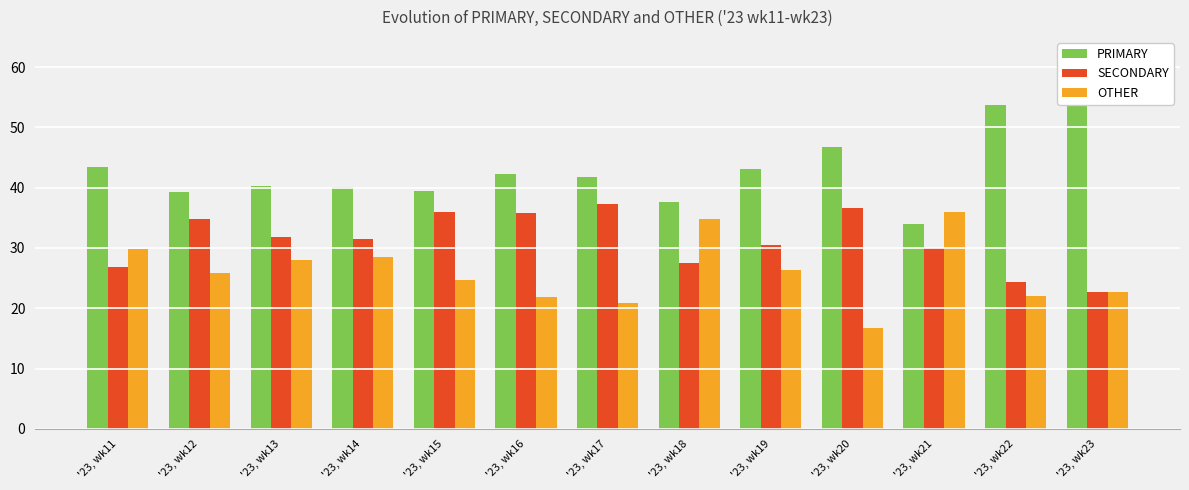

How many bars are there in total?

39